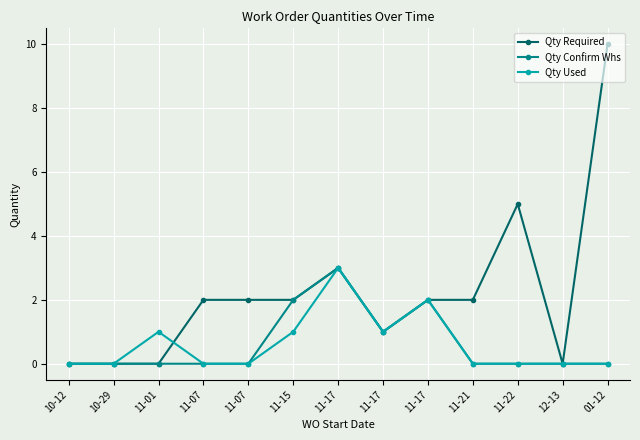

How many series are shown in this chart?

3